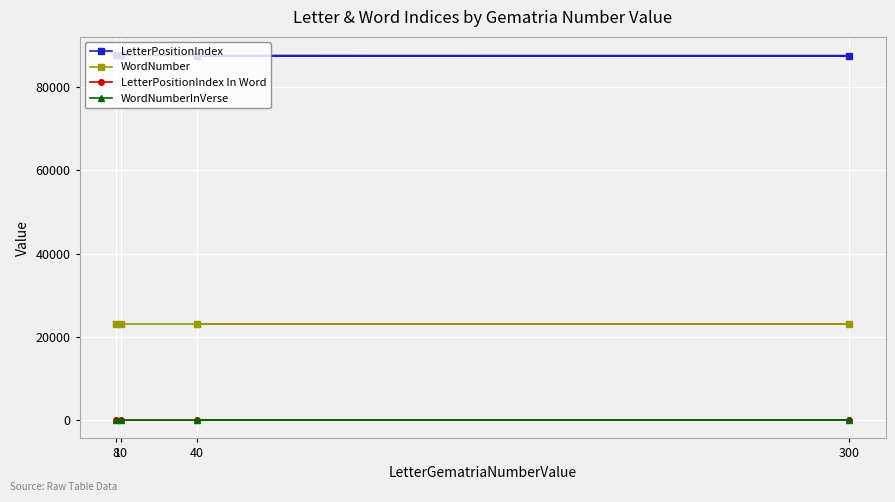

True or false: LetterPositionIndex and LetterPositionIndex In Word intersect in this chart.

False